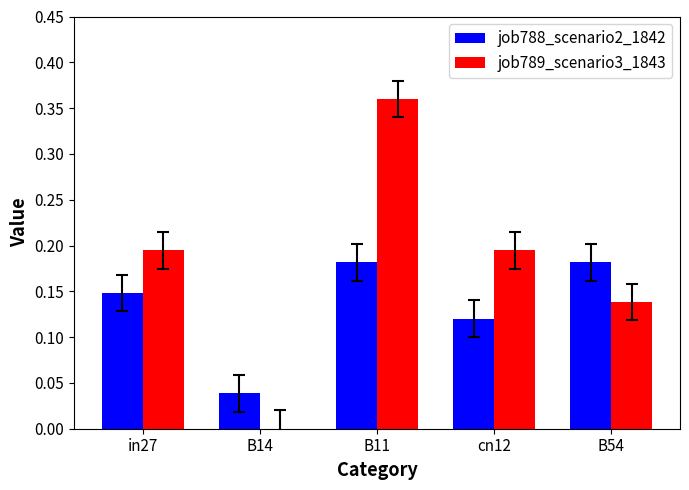

Which series has the largest range (max minus min)?

job789_scenario3_1843